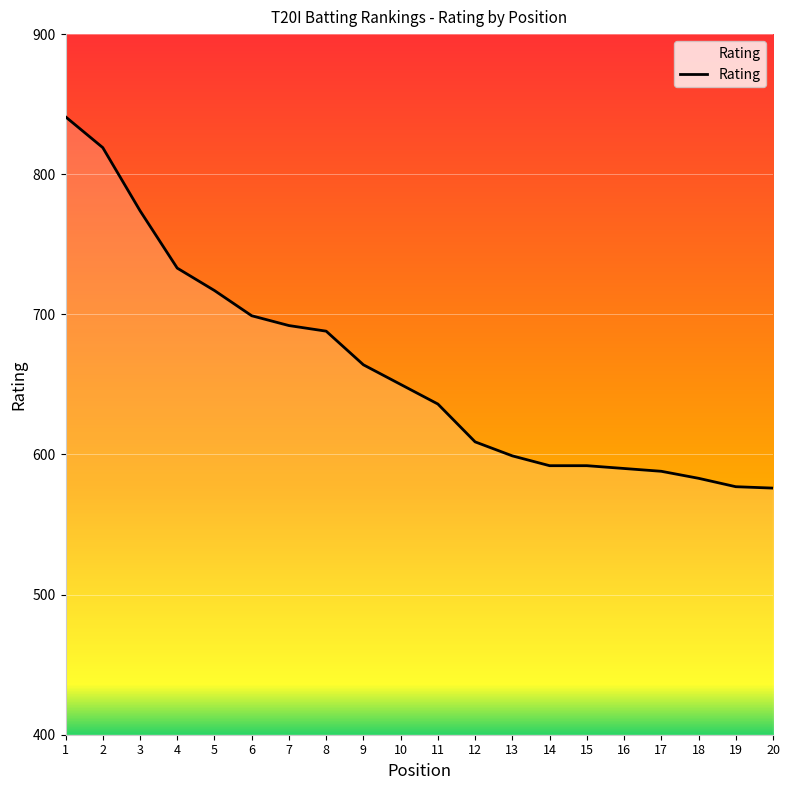

What is the minimum value shown in the chart?

576